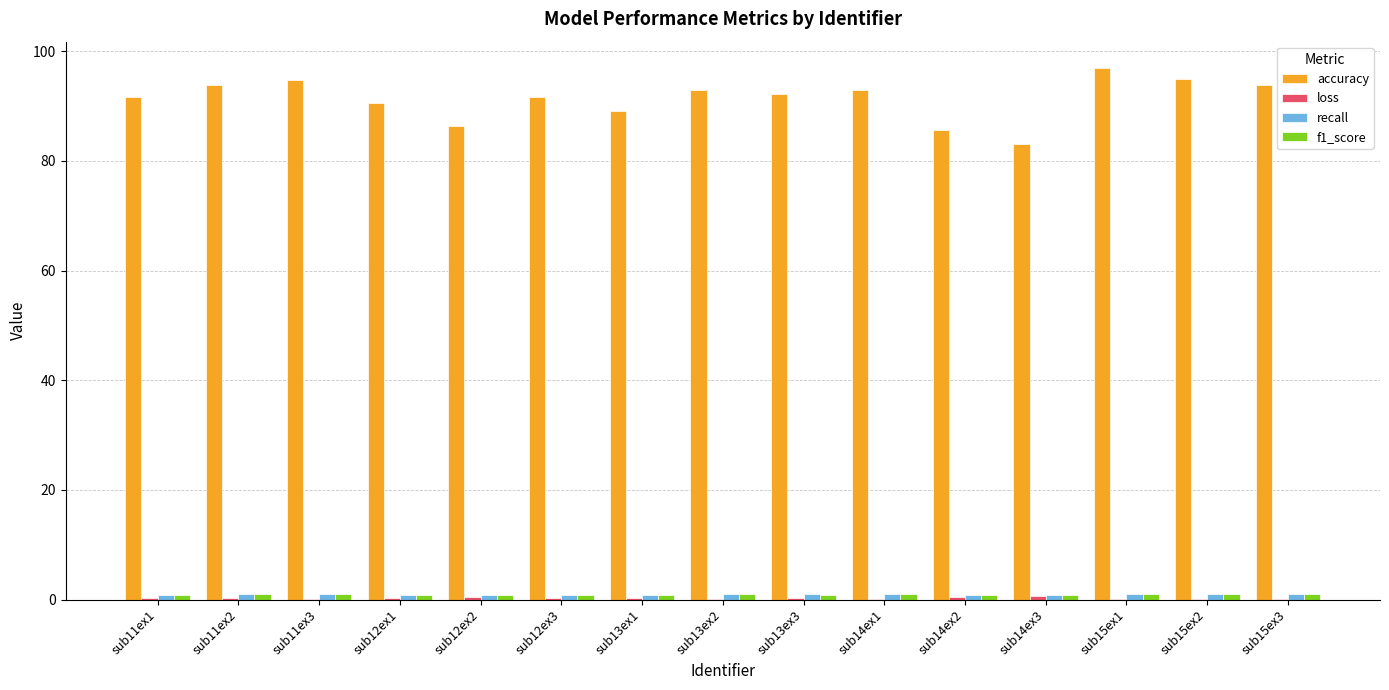

The value of accuracy at sub14ex3 is 83.1. True or false?

True